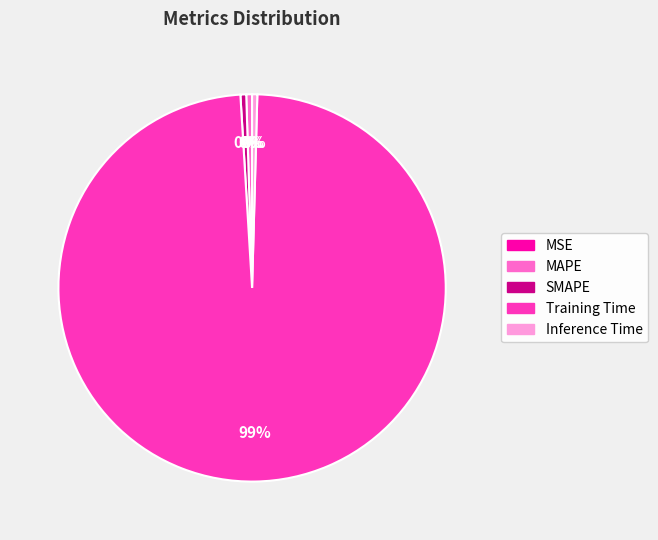

Which has a higher value, Training Time or MAPE?

Training Time